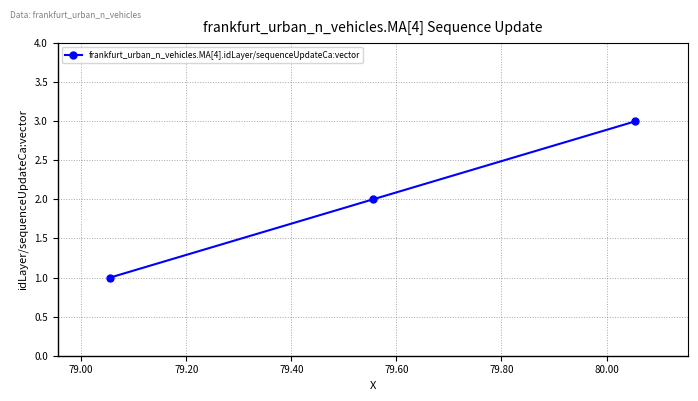

What is the greatest value displayed?

3